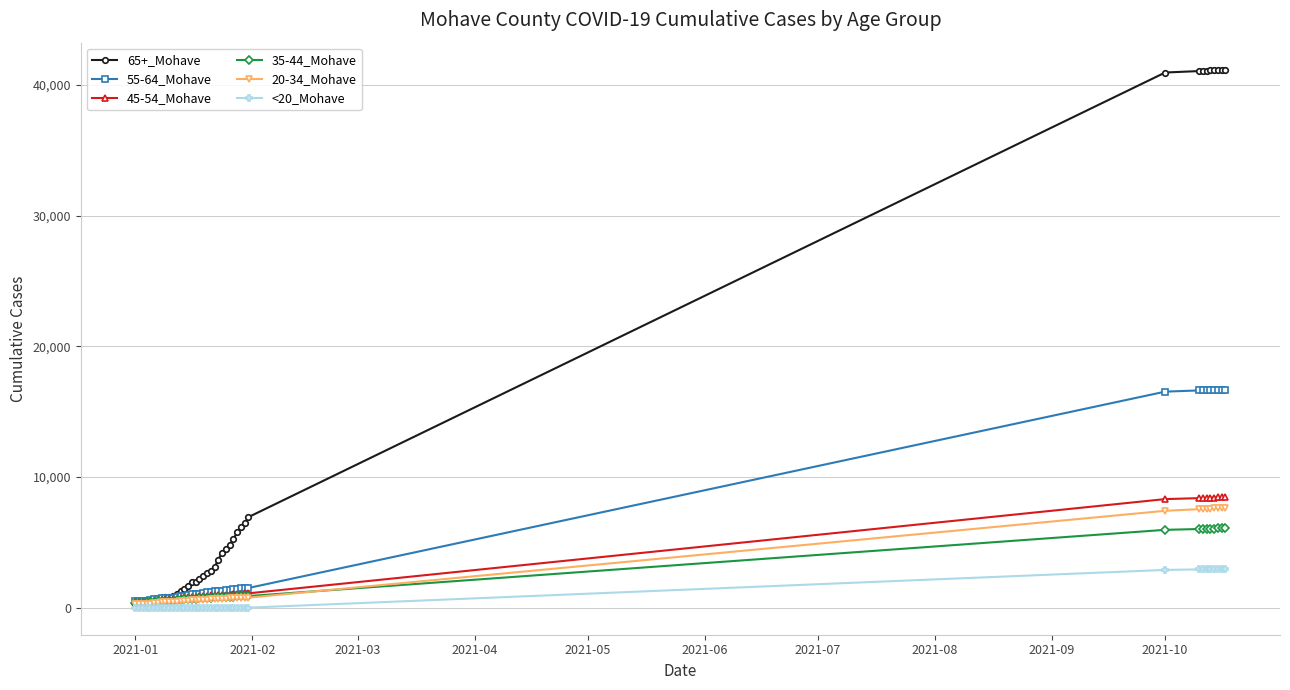

At how many categories does at least one series exceed 40300?

9